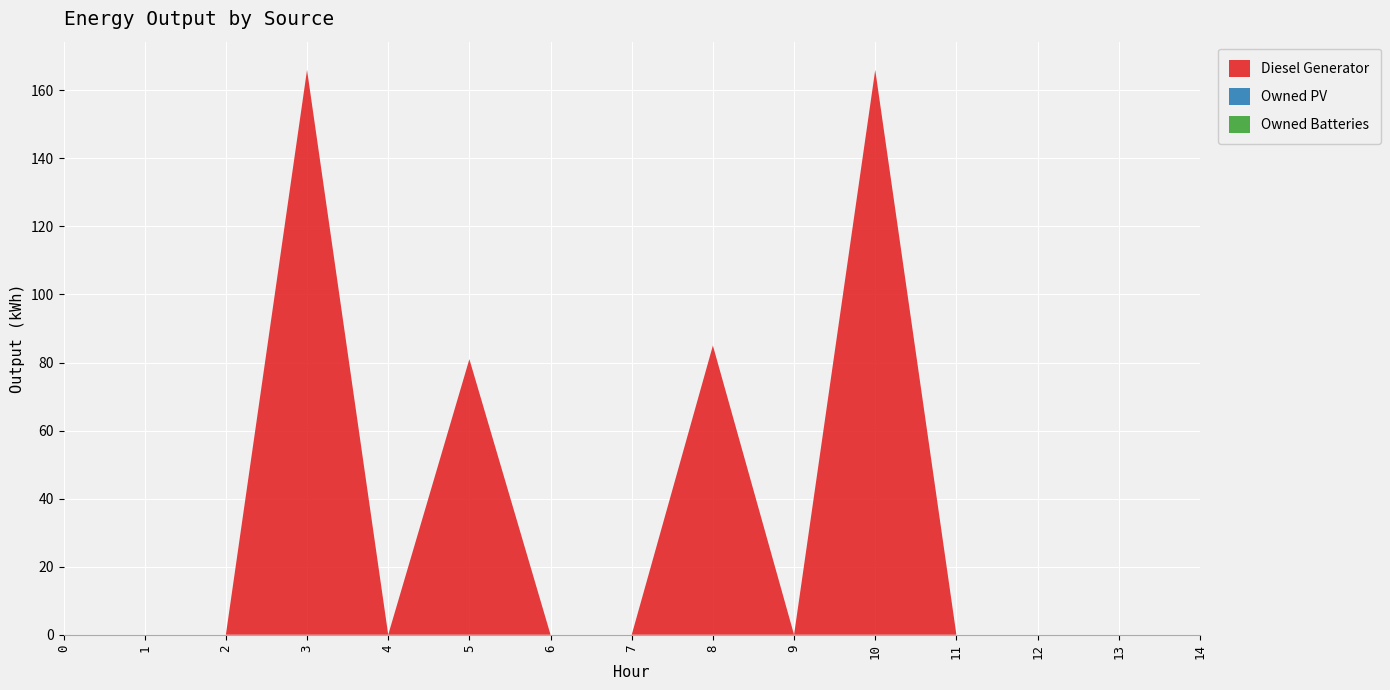

Reading left to right, transcribe all the data shown in this chart.

Diesel Generator: 0=0	1=0	2=0	3=166	4=0	5=81	6=0	7=0	8=85	9=0	10=166	11=0	12=0	13=0	14=0
Owned PV: 0=0	1=0	2=0	3=0	4=0	5=0	6=0	7=0	8=0	9=0	10=0	11=0	12=0	13=0	14=0
Owned Batteries: 0=0	1=0	2=0	3=0	4=0	5=0	6=0	7=0	8=0	9=0	10=0	11=0	12=0	13=0	14=0